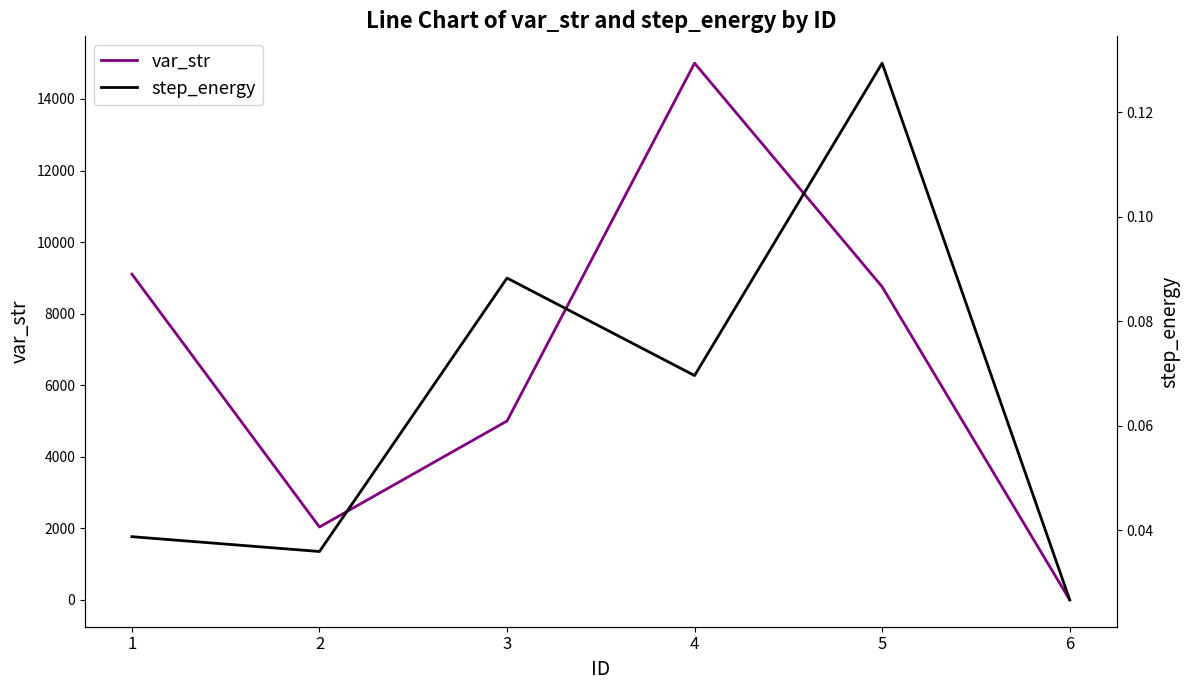

What is the highest value of the step_energy series?

0.1